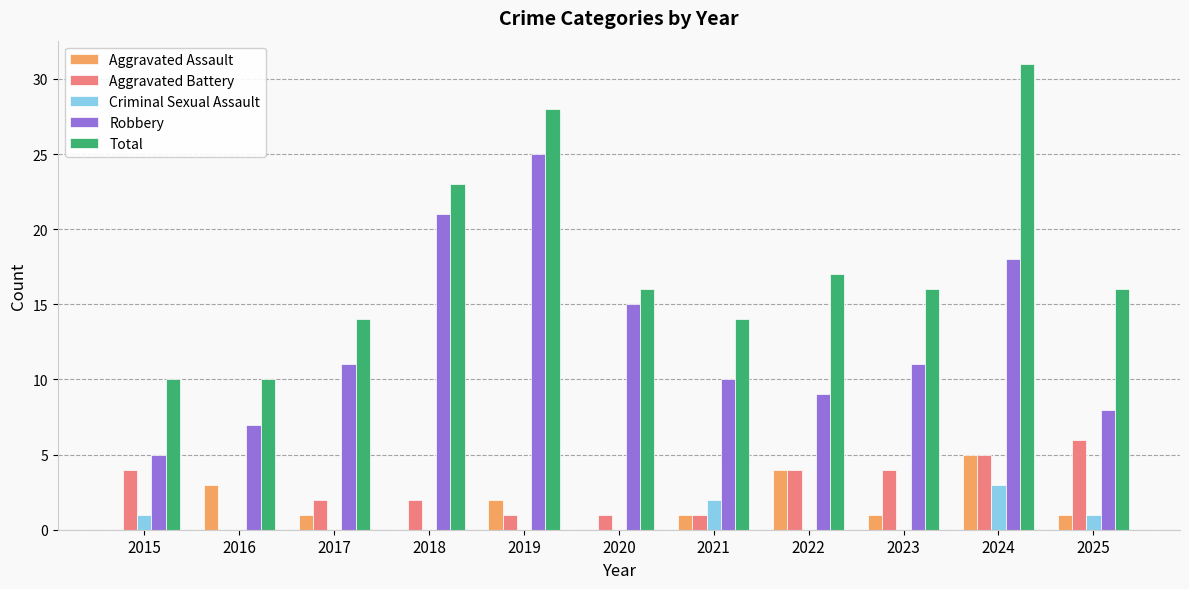

Between 2023 and 2024, which series saw the biggest shift?

Total